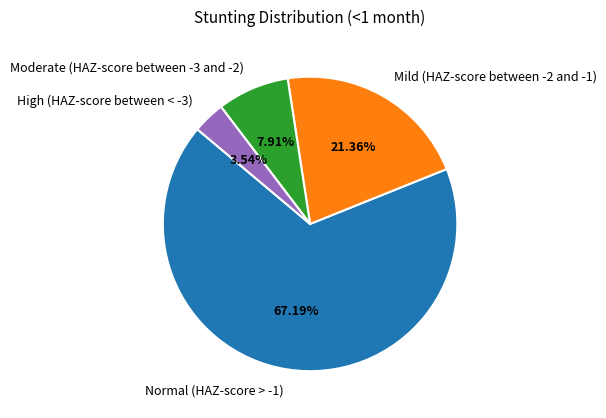

What percentage is the Moderate (HAZ-score between -3 and -2) slice, to the nearest percent?

8%